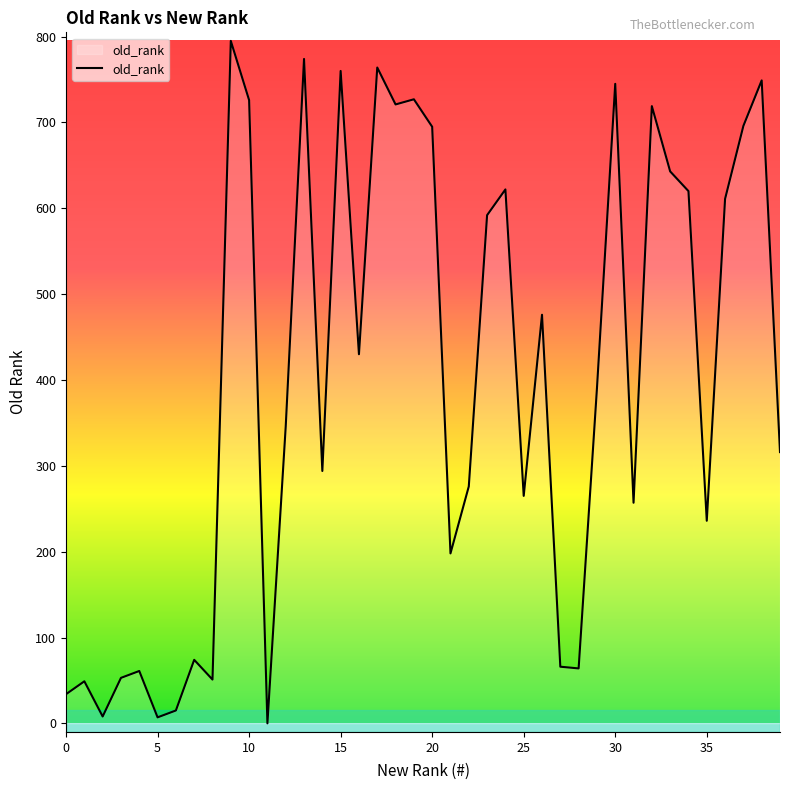

What is the maximum value shown in the chart?

795